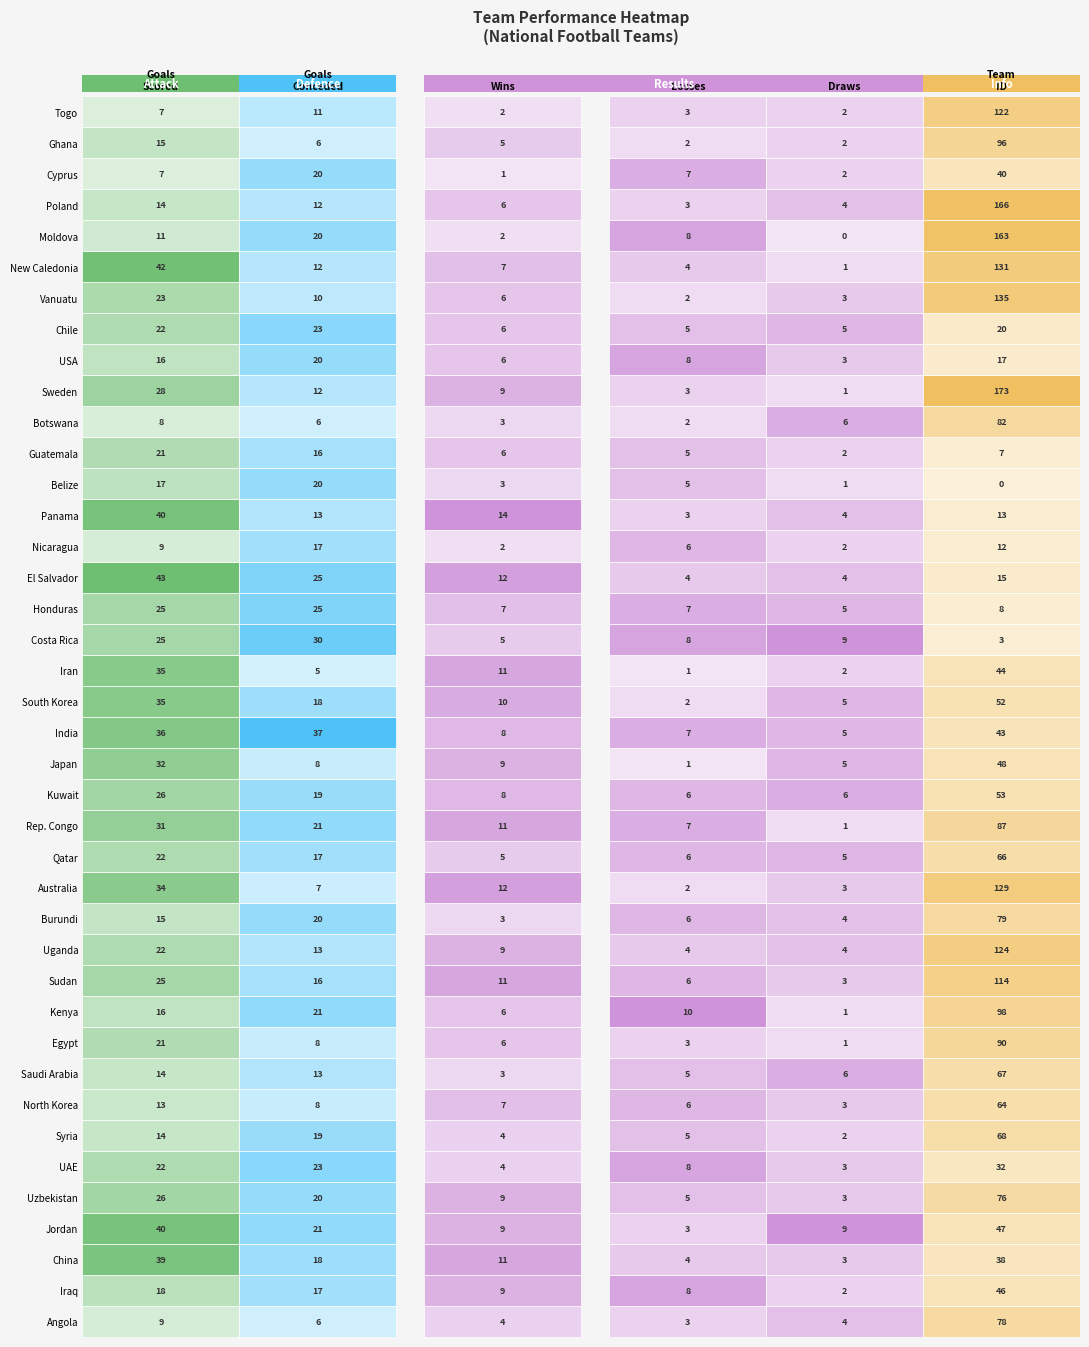

What is the total value across all series at 29?

107